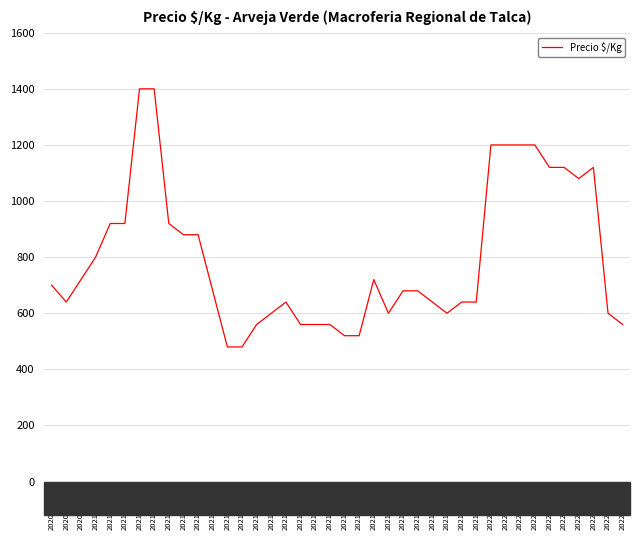

What is the greatest value displayed?

1400